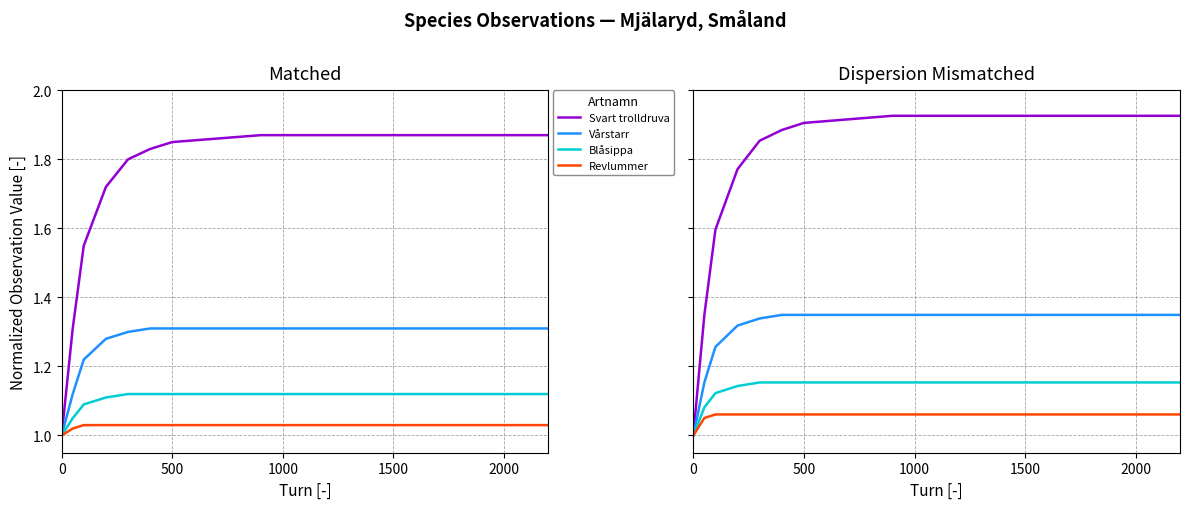

How many lines are shown in the chart?

4